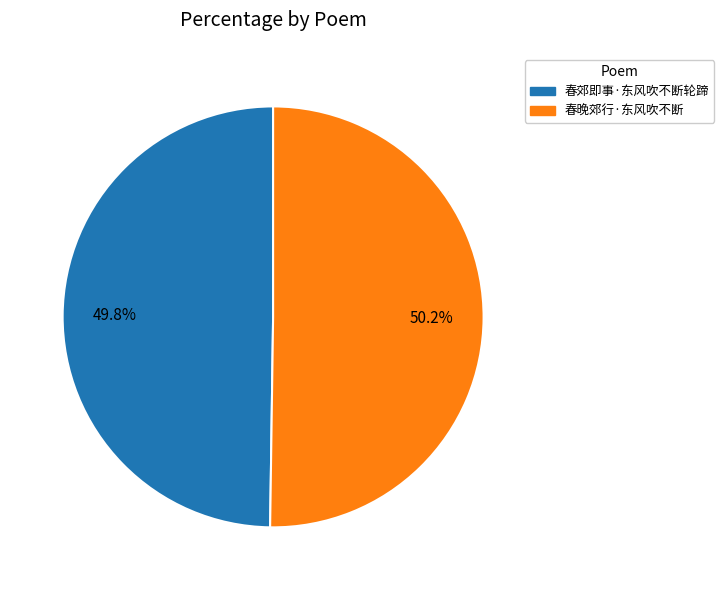

Combined, do 春郊即事·东风吹不断轮蹄 and 春晚郊行·东风吹不断 account for over 50%?

Yes